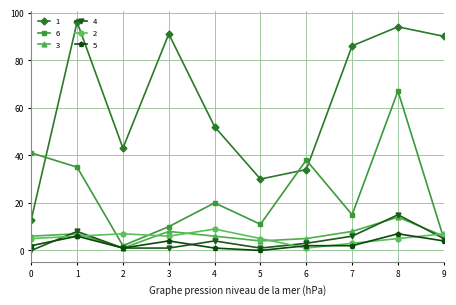

How many interior local peaks does the 6 series have?

3